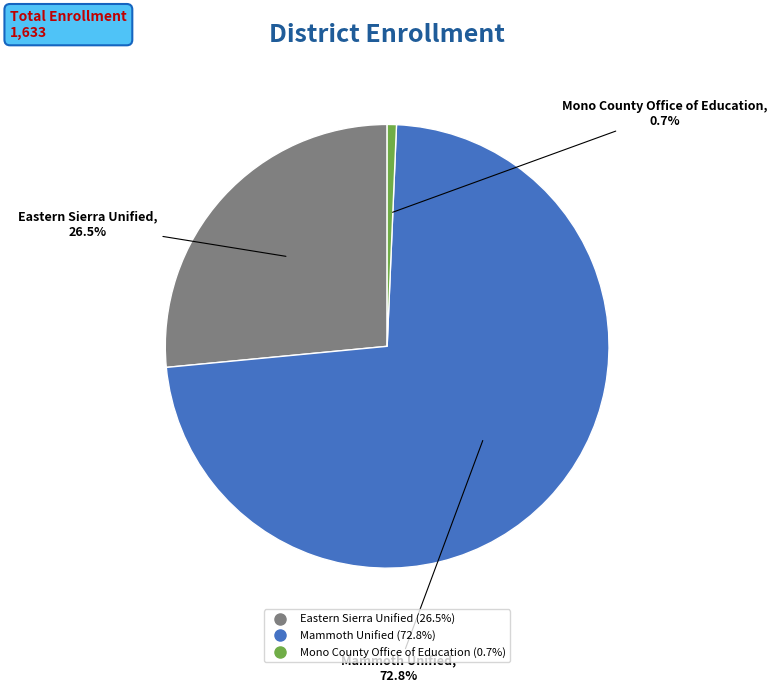

Which slice is the largest?

Mammoth Unified